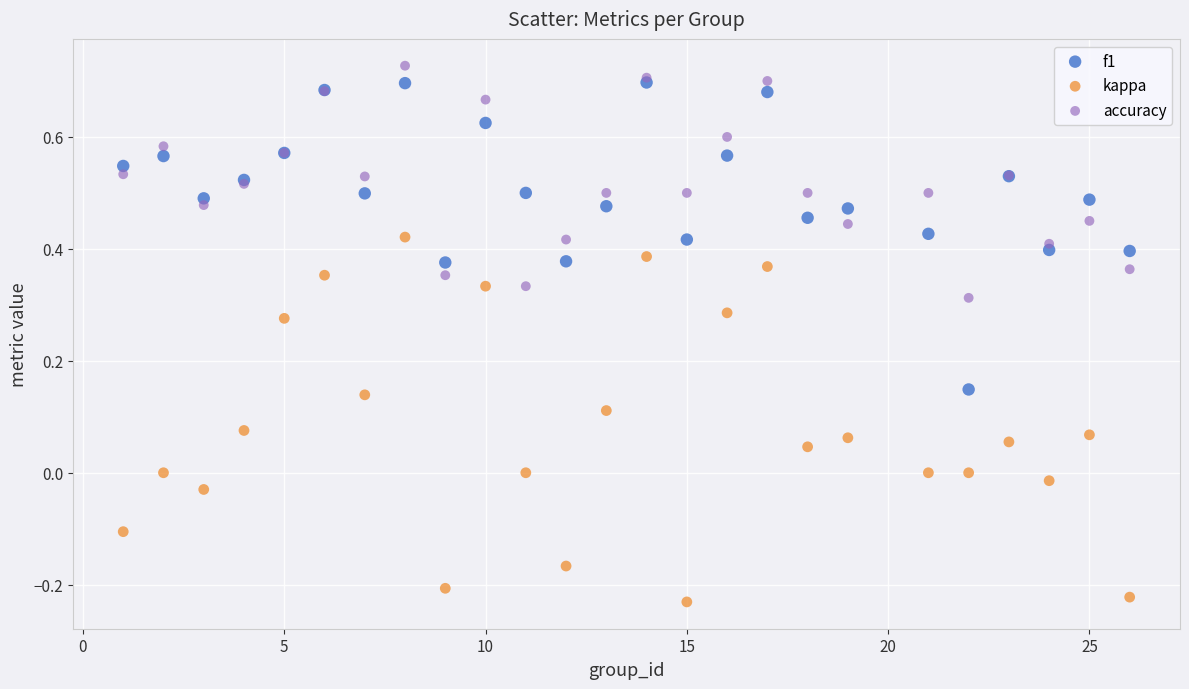

Which series reaches the maximum Y coordinate?

accuracy